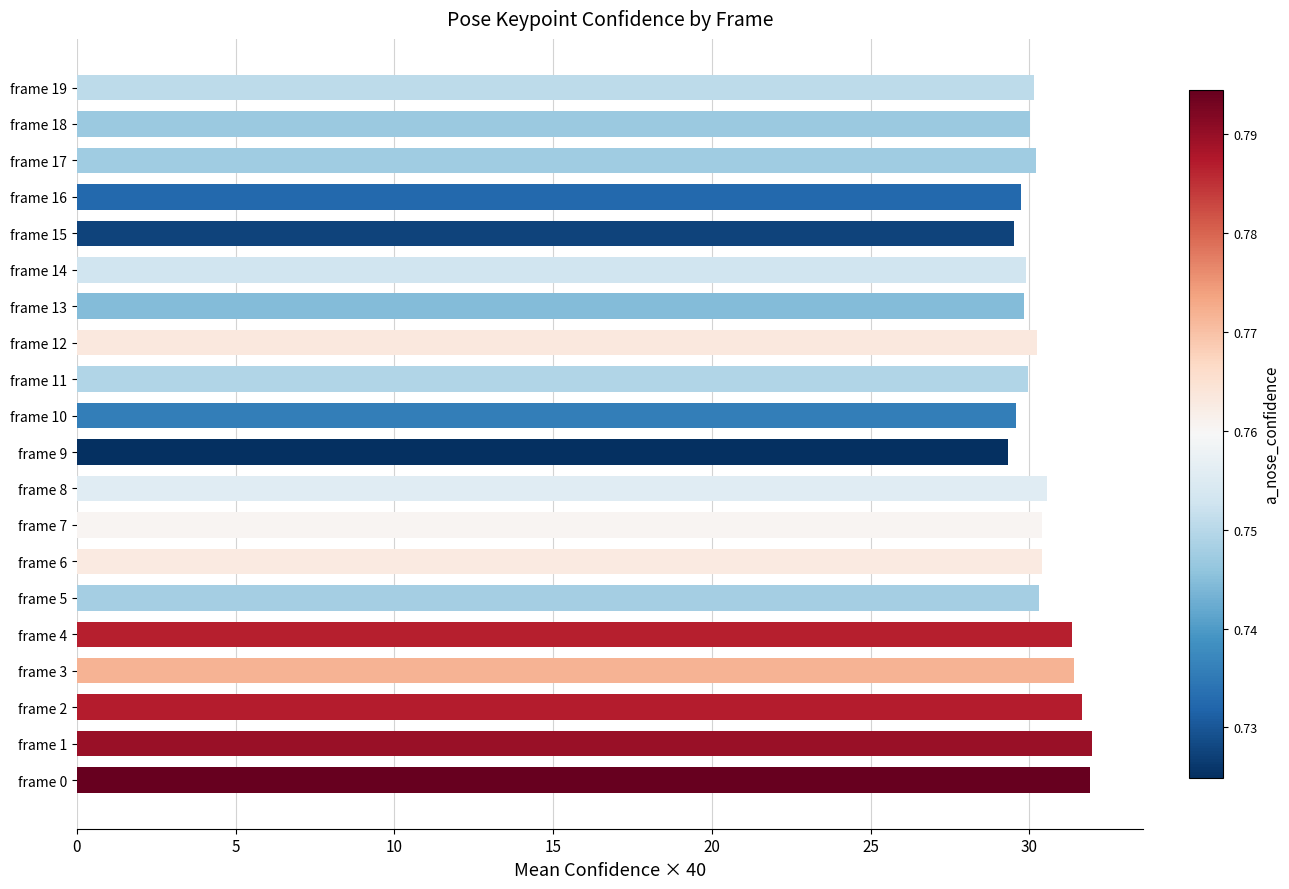

What is the average value?

30.4